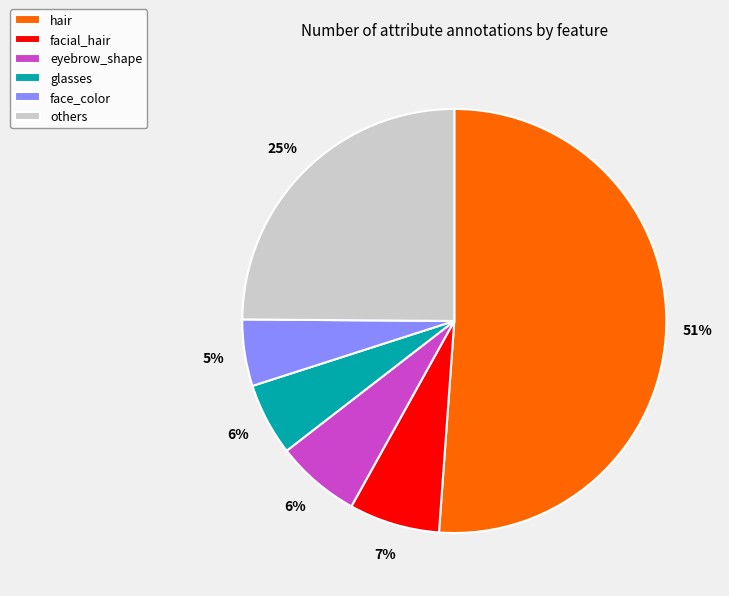

Which slice is the largest?

hair